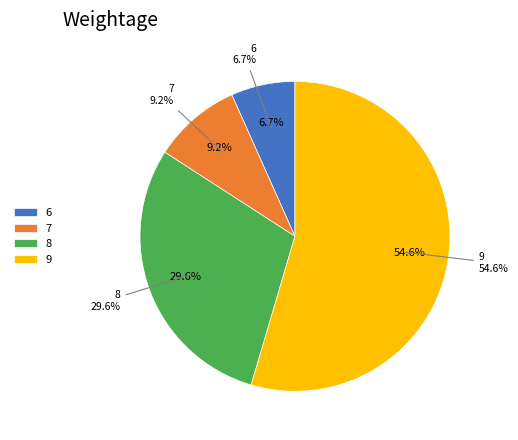

What percentage is the 8 slice, to the nearest percent?

30%